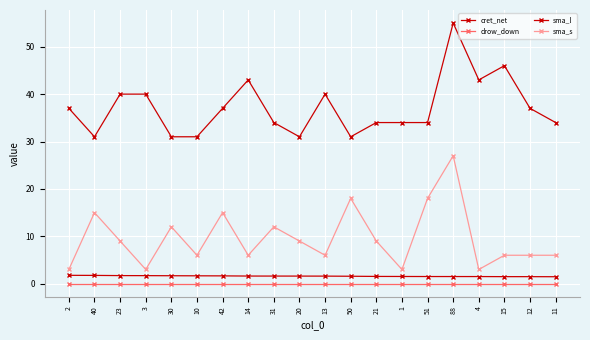

What is the total value across all series at 20?

41.6